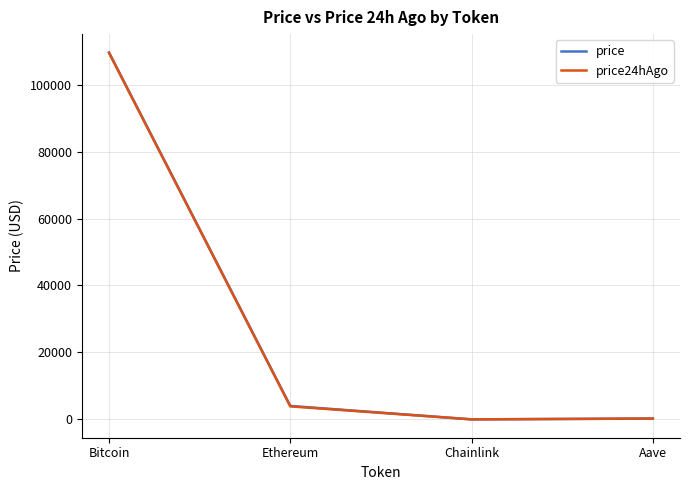

What is the highest value of the price series?

109583.0